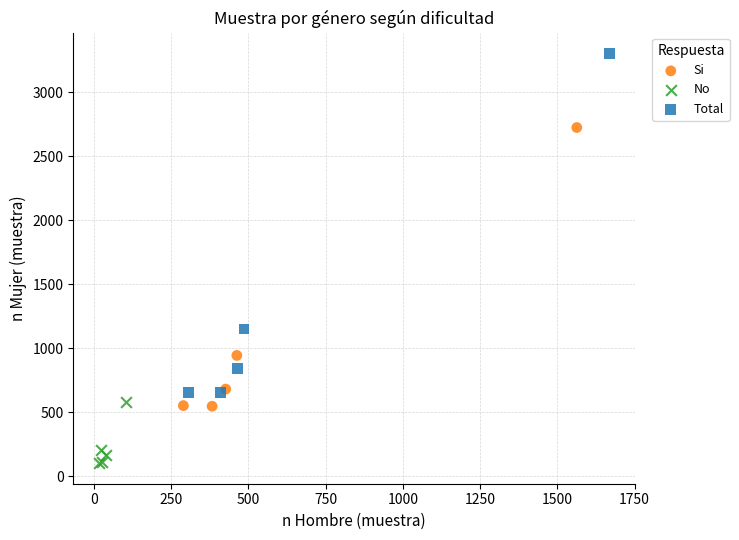

Which series contains the lowest Y value?

No